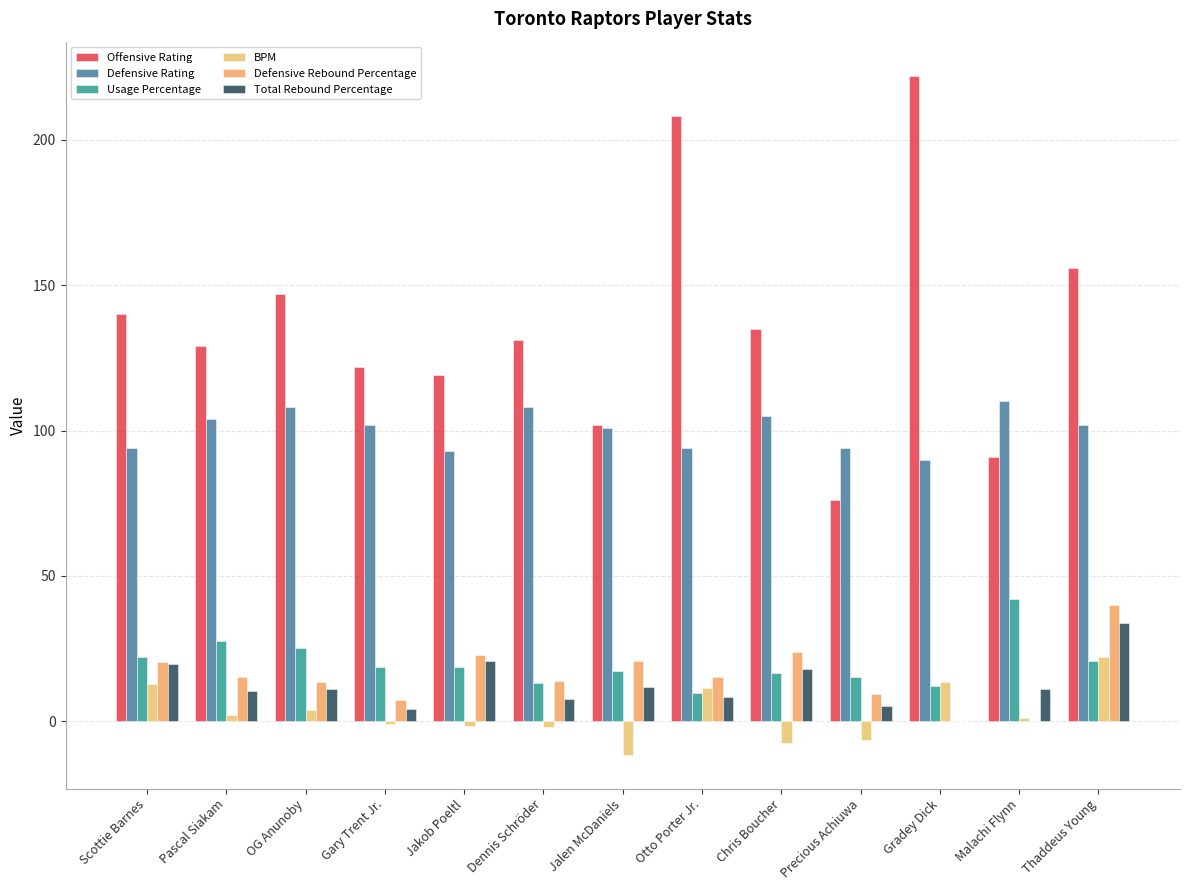

Is the value of Usage Percentage at Thaddeus Young greater than the value of Defensive Rating at Gary Trent Jr.?

No